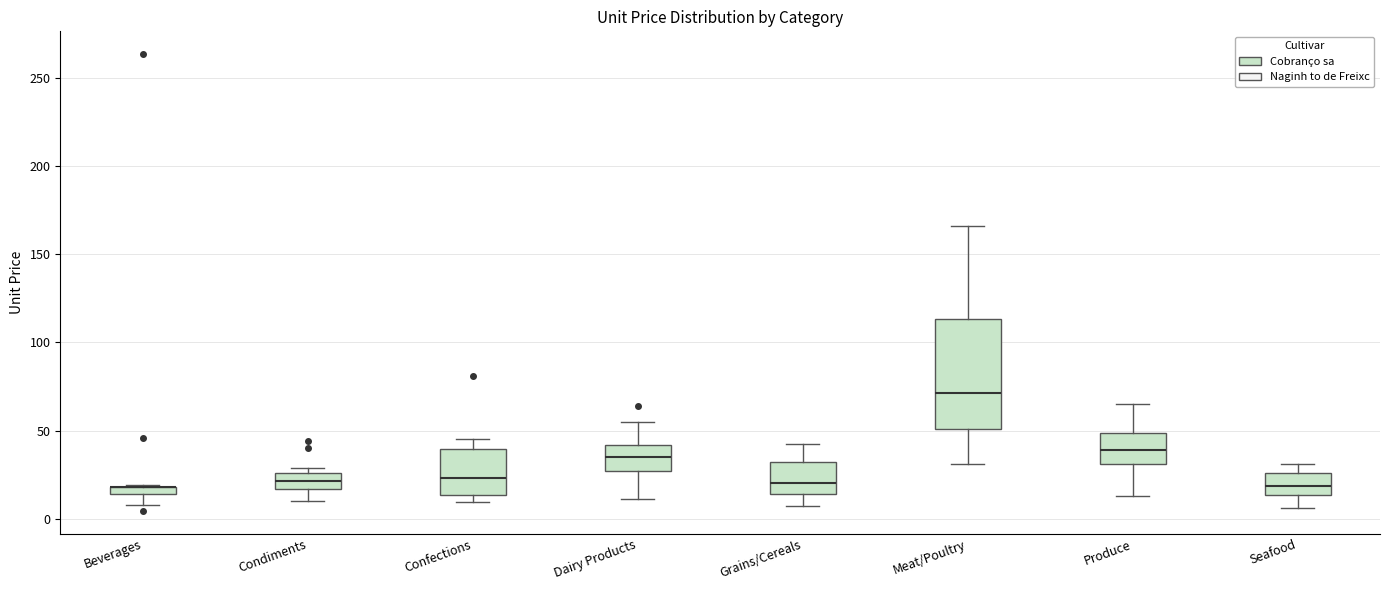

Comparing the boxes themselves (not the whiskers), which one is the tallest?

Meat/Poultry